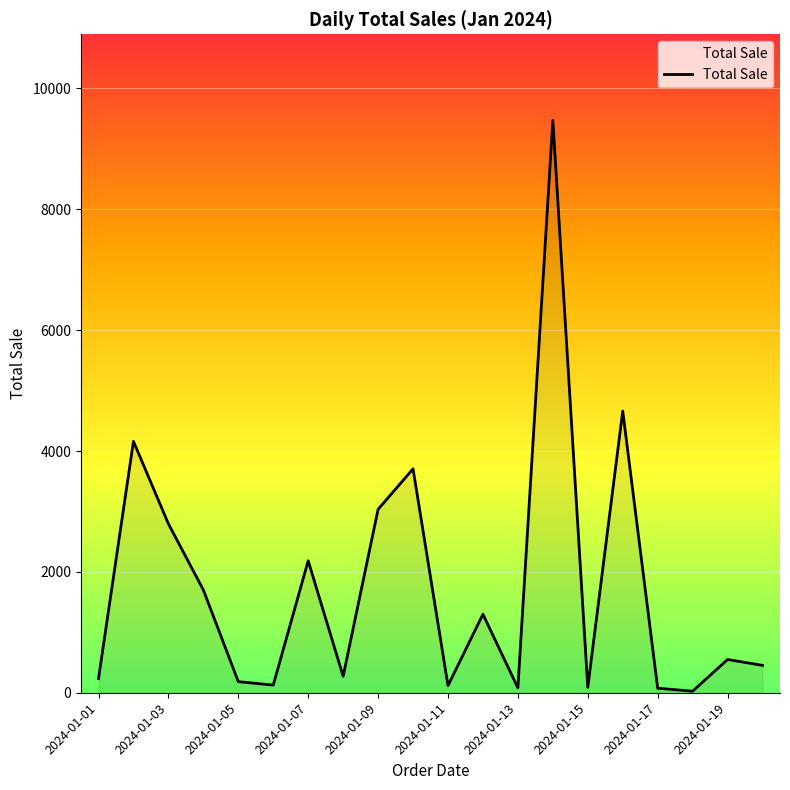

What is the greatest value displayed?

9475.5